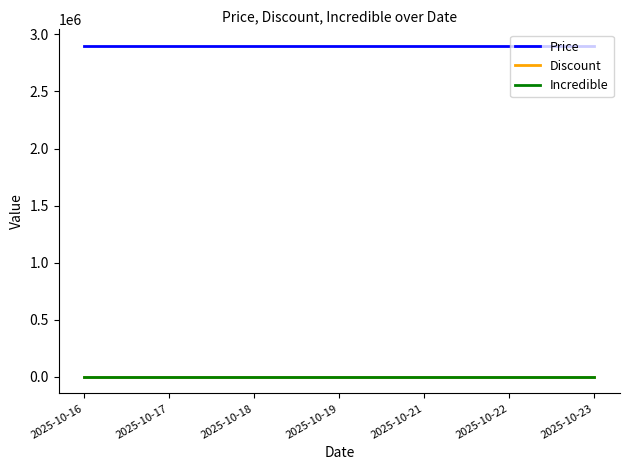

Is this an area chart (filled region under the line)?

No